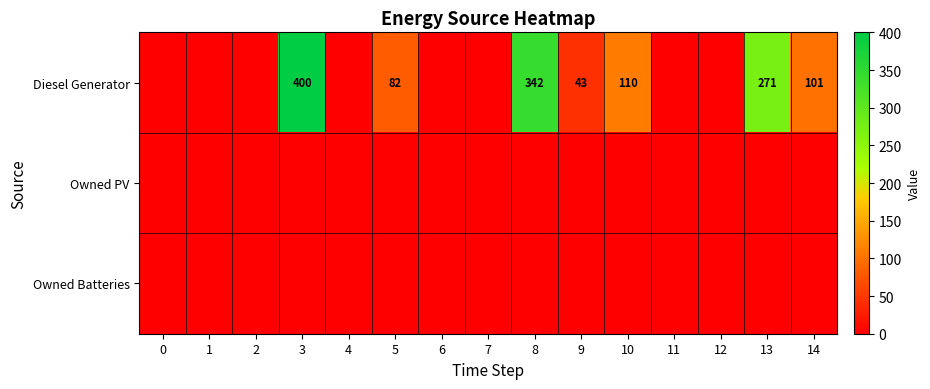

What is the difference between the highest and lowest values at 5?

82